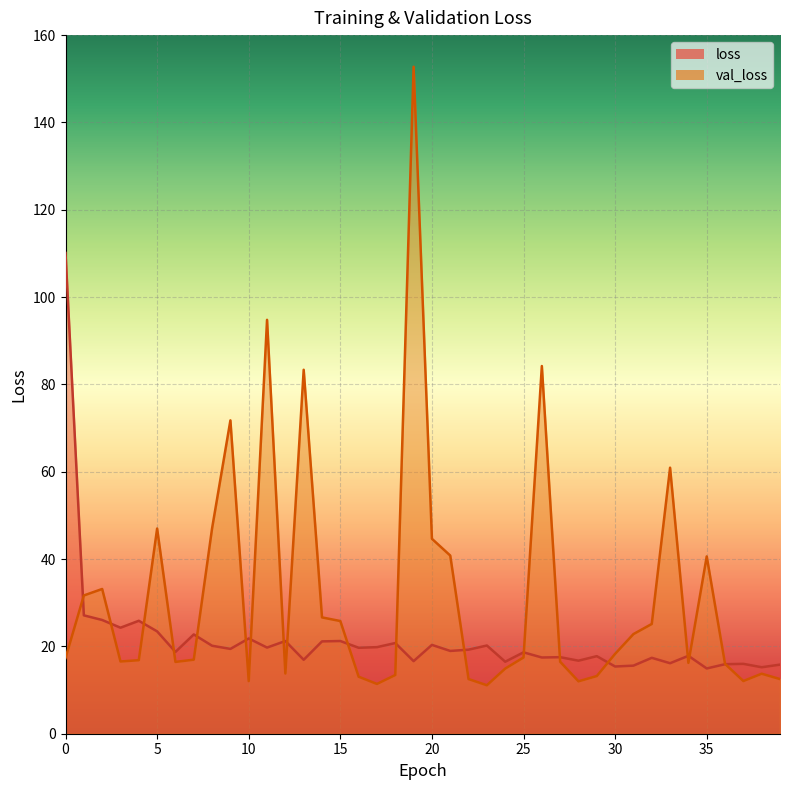

Between 31 and 12, which is larger?

12